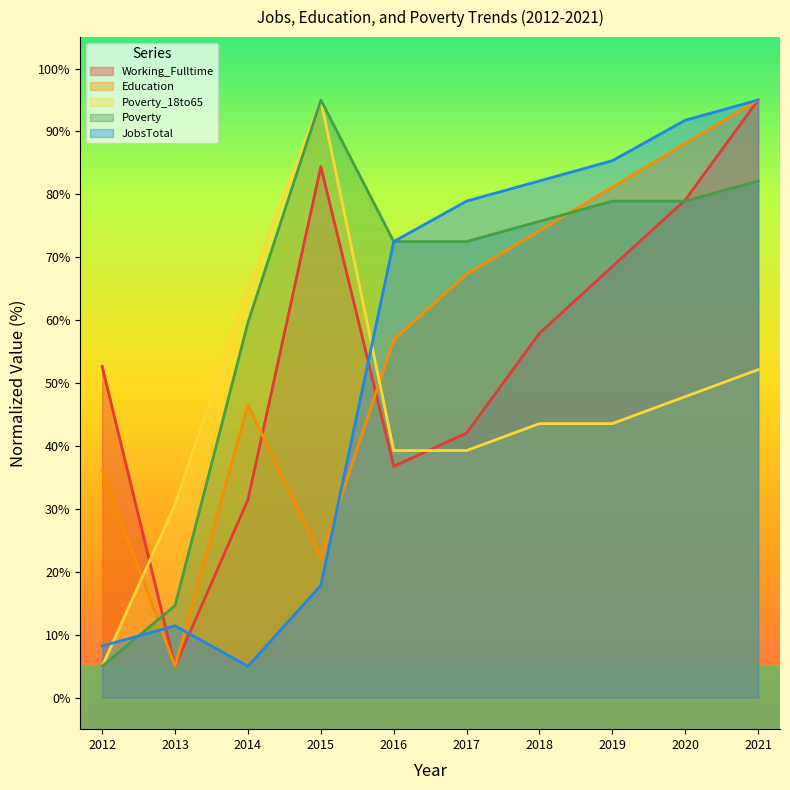

What are all the series names shown in the legend?

Working_Fulltime, Education, Poverty_18to65, Poverty, JobsTotal